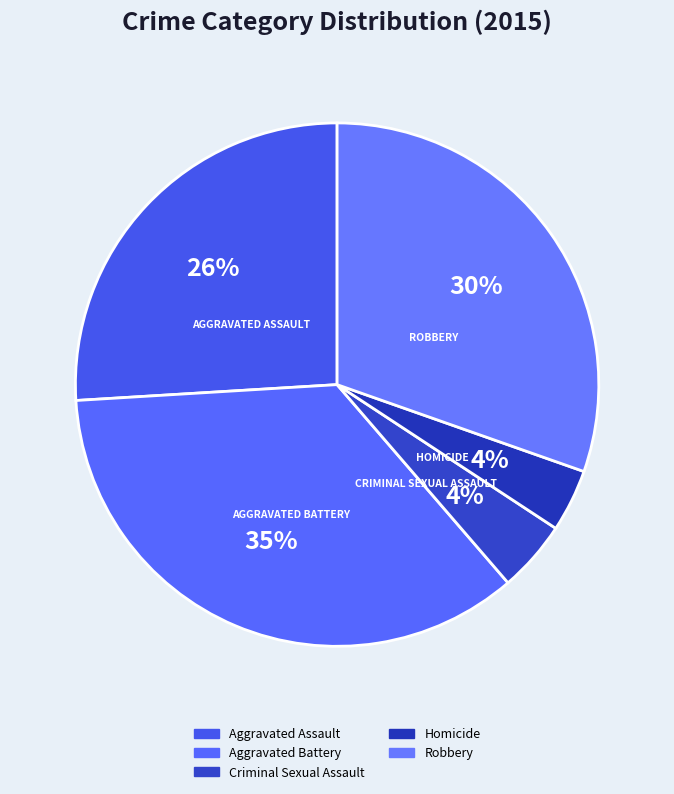

How many segments does this pie chart have?

5